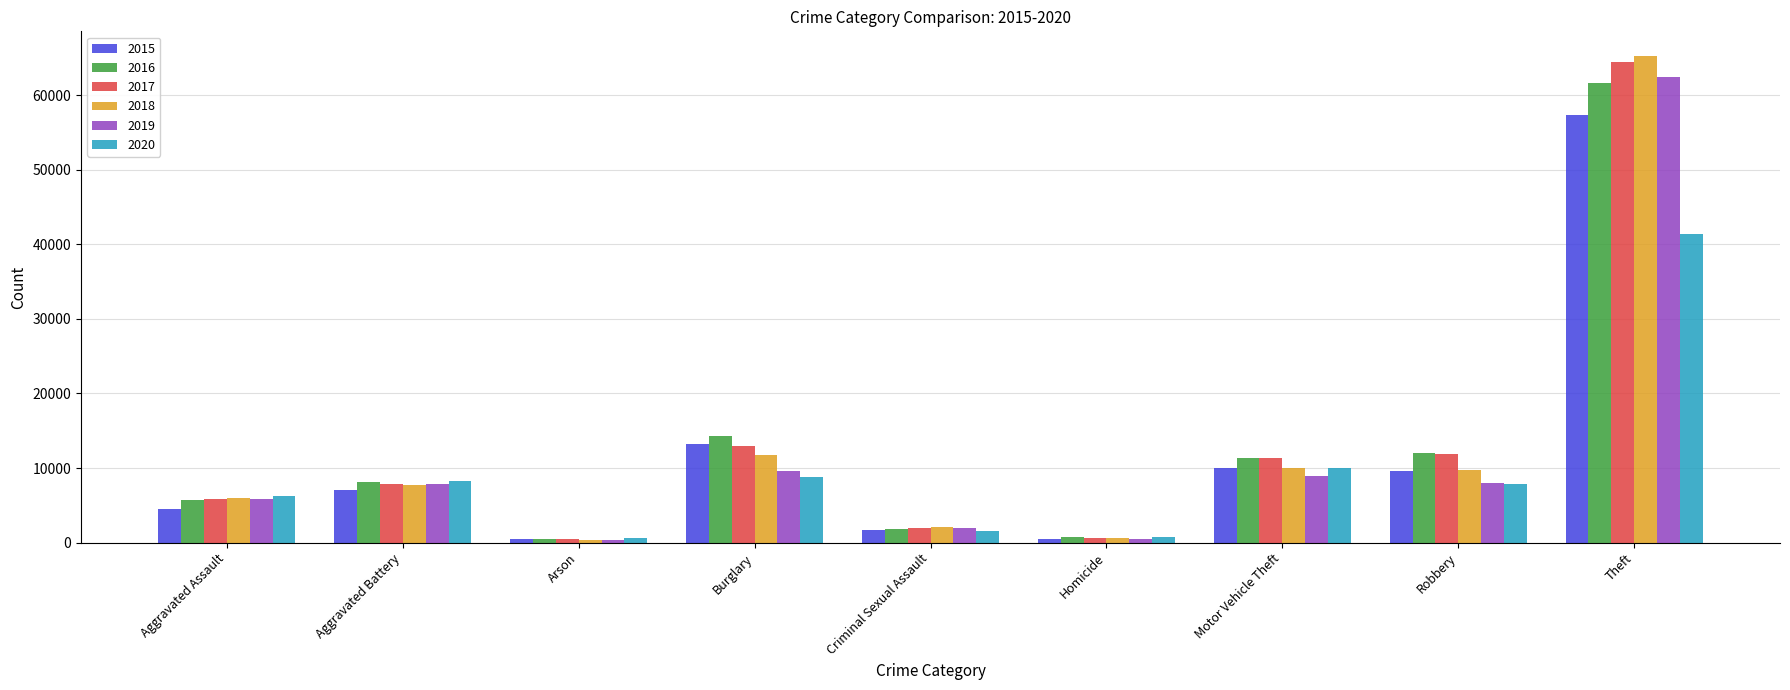

Is it true that 2015 equals 7019 at Aggravated Battery?

True